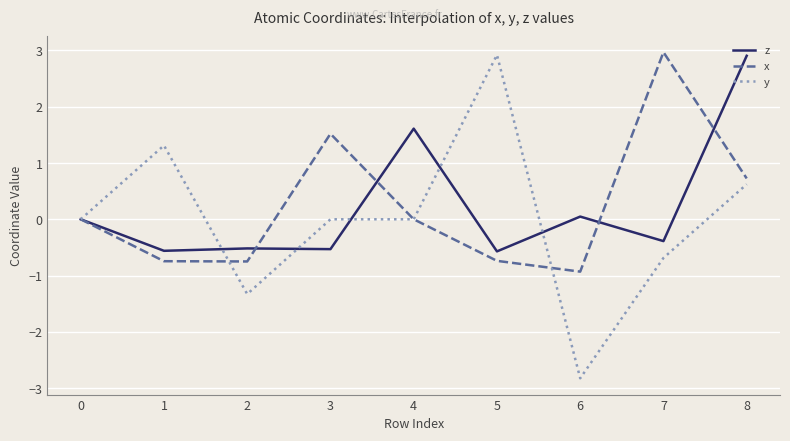

True or false: y has a value of 0.4 at 8.

False